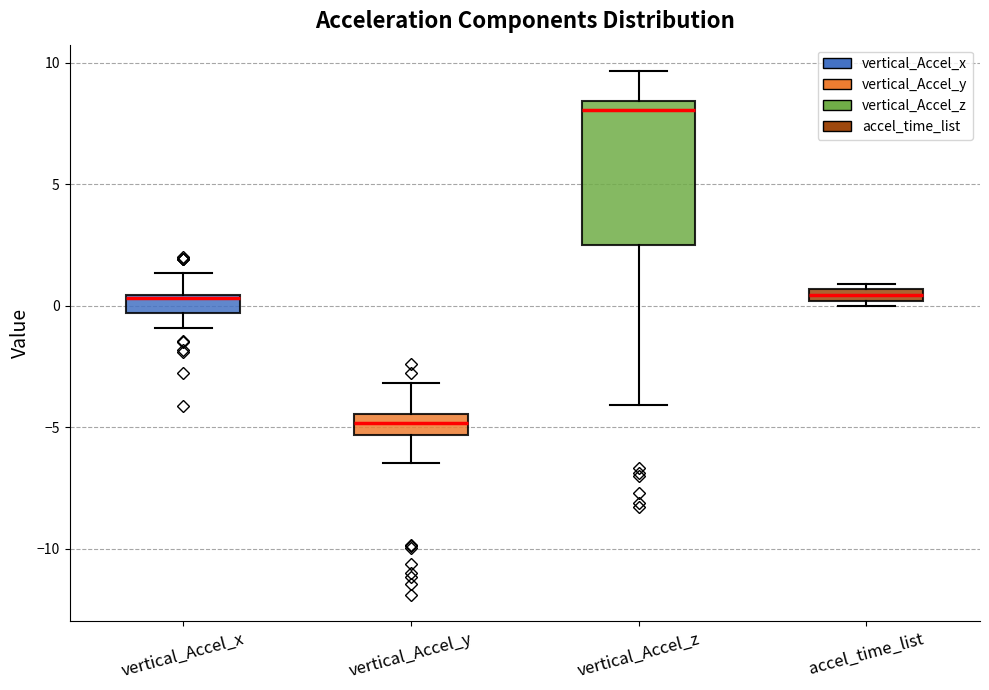

Comparing the boxes themselves (not the whiskers), which one is the tallest?

vertical_Accel_z